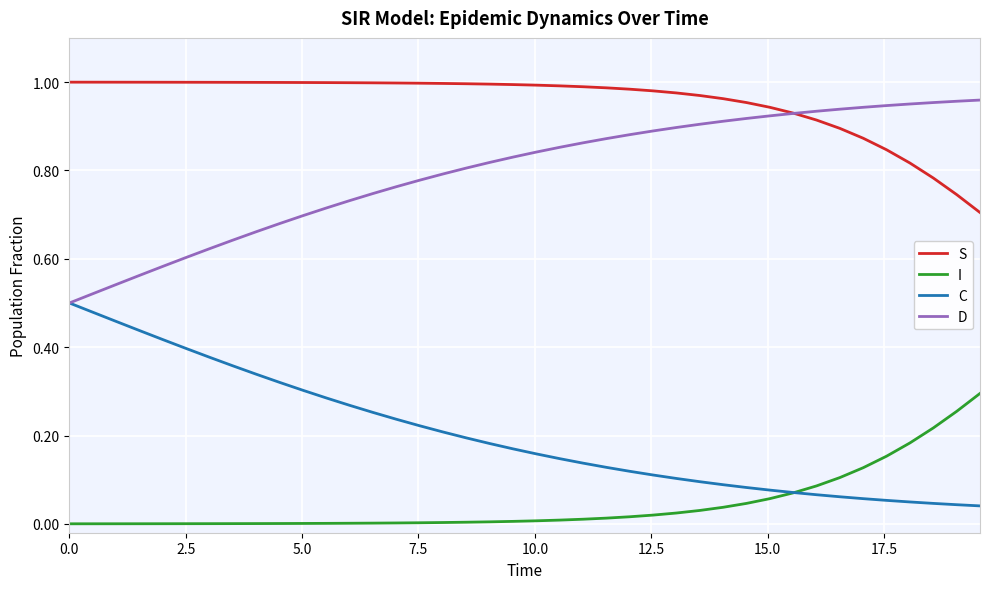

Which series has the largest total across all categories?

S